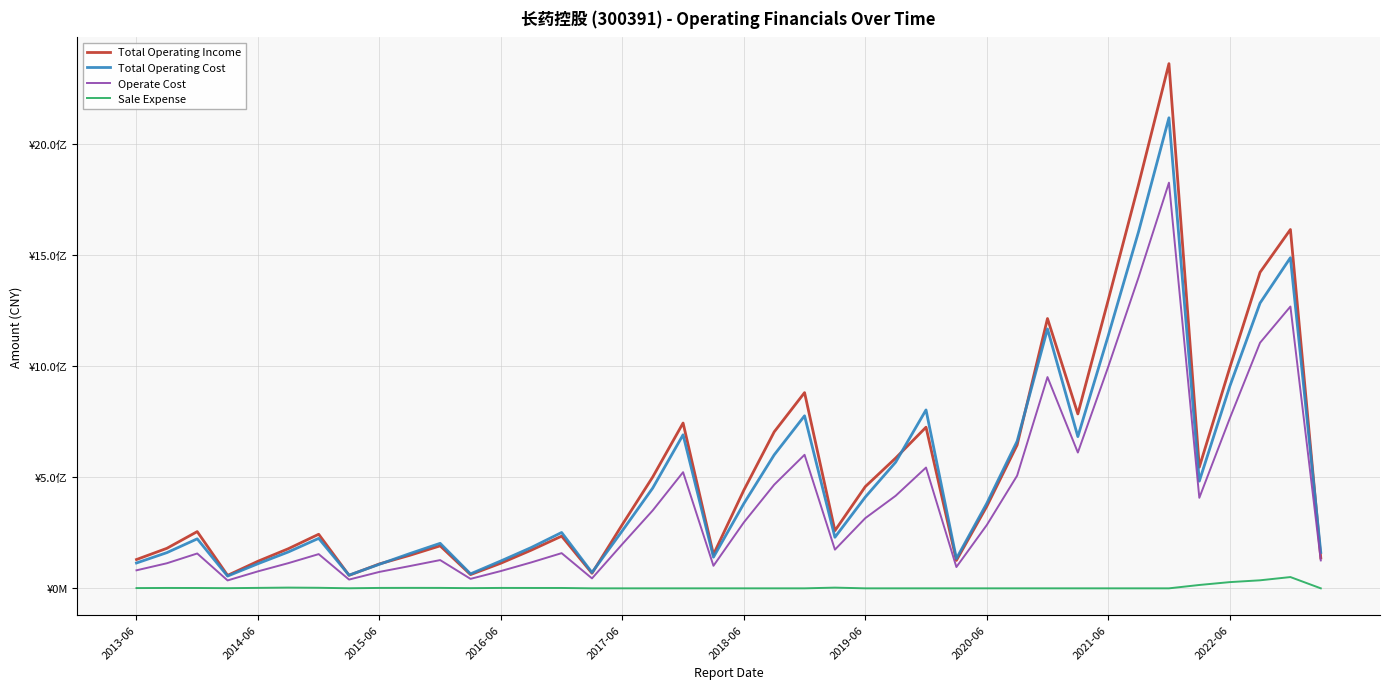

At which category does the chart reach its peak across all series?

34